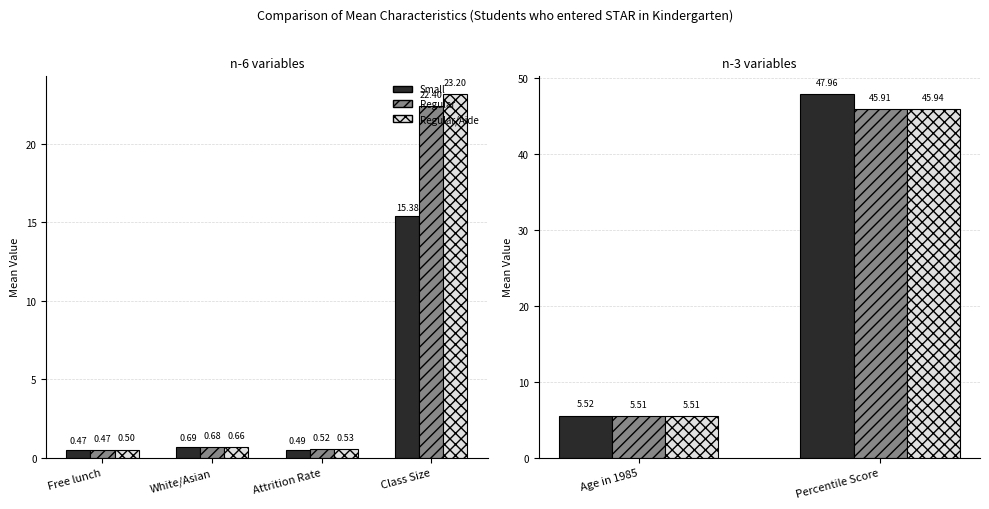

What is the maximum value shown in the chart?

48.0